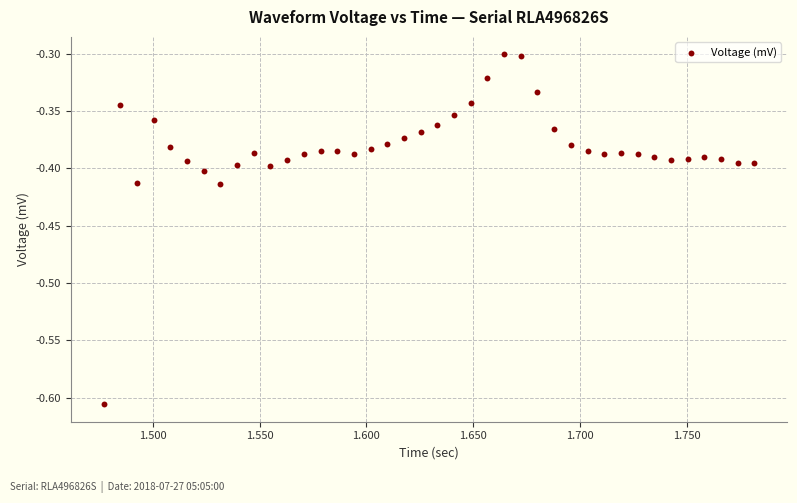

What is the range of X values (max minus min)?

0.3